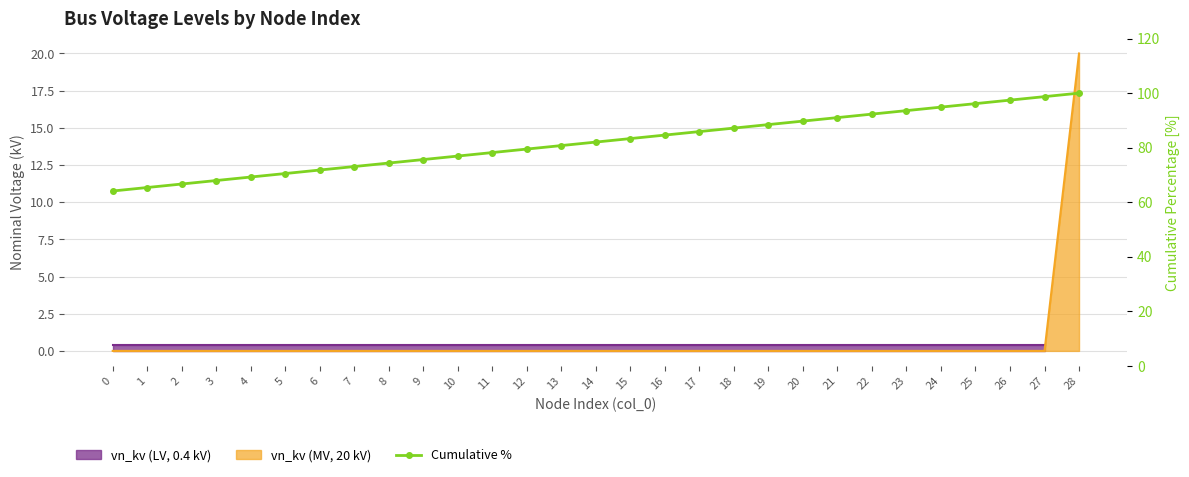

What value does the data have at 15?

83.3